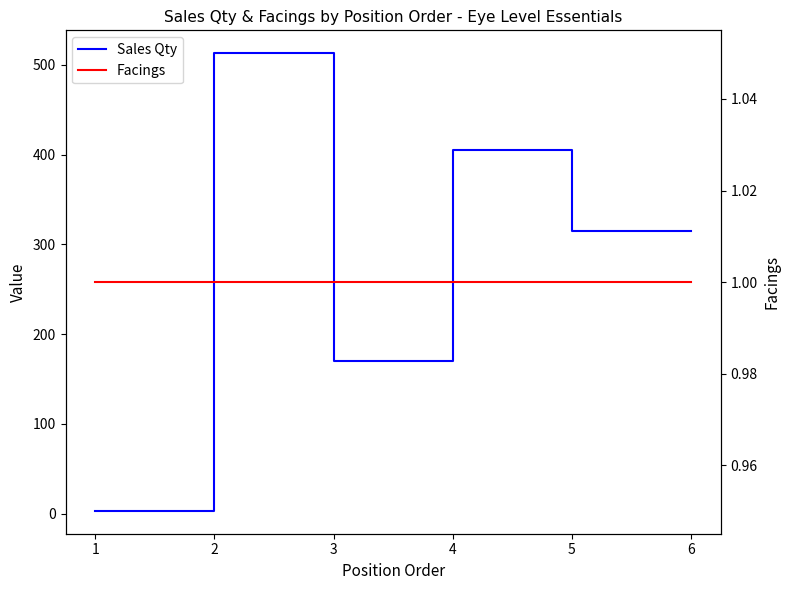

Which series has the largest range (max minus min)?

Sales Qty